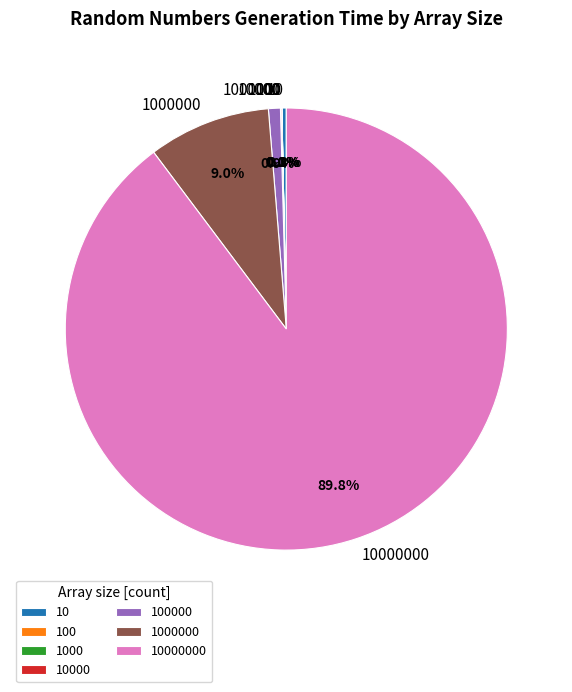

How much of the chart is everything except 10?

99.7%